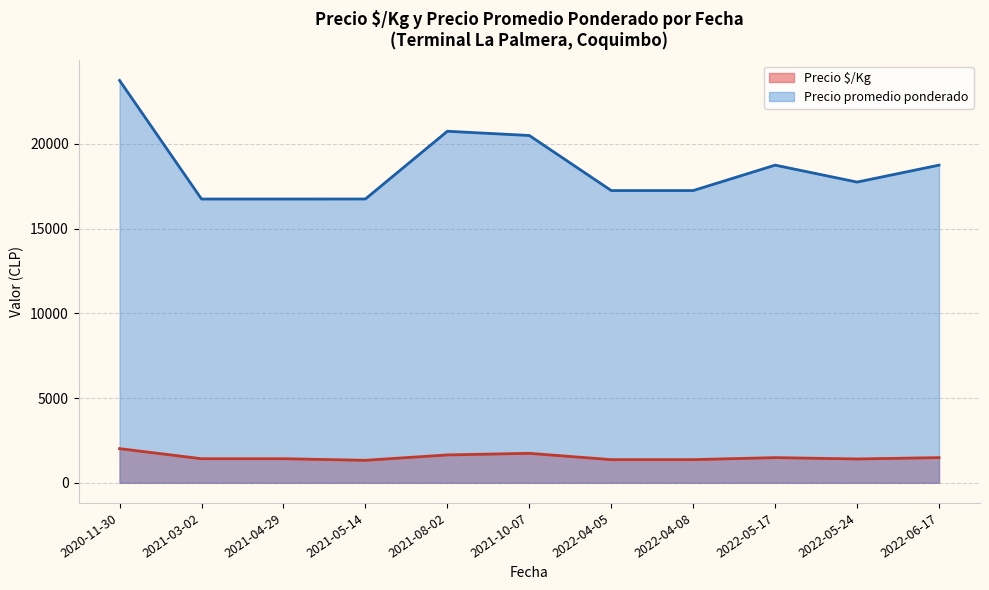

Does the chart display data point markers on the line(s)?

No